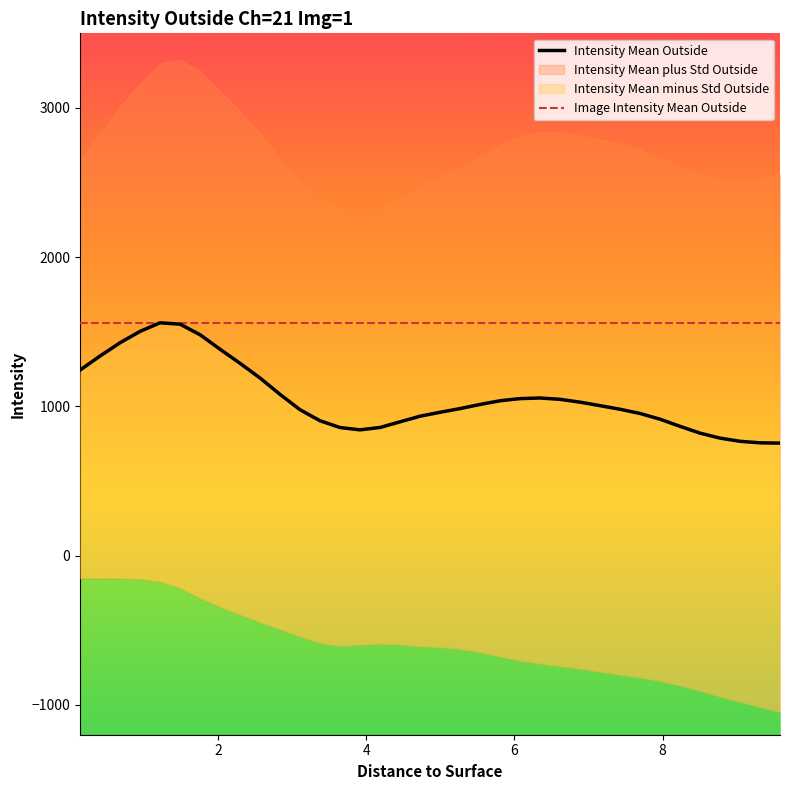

What is the smallest value displayed?

754.1